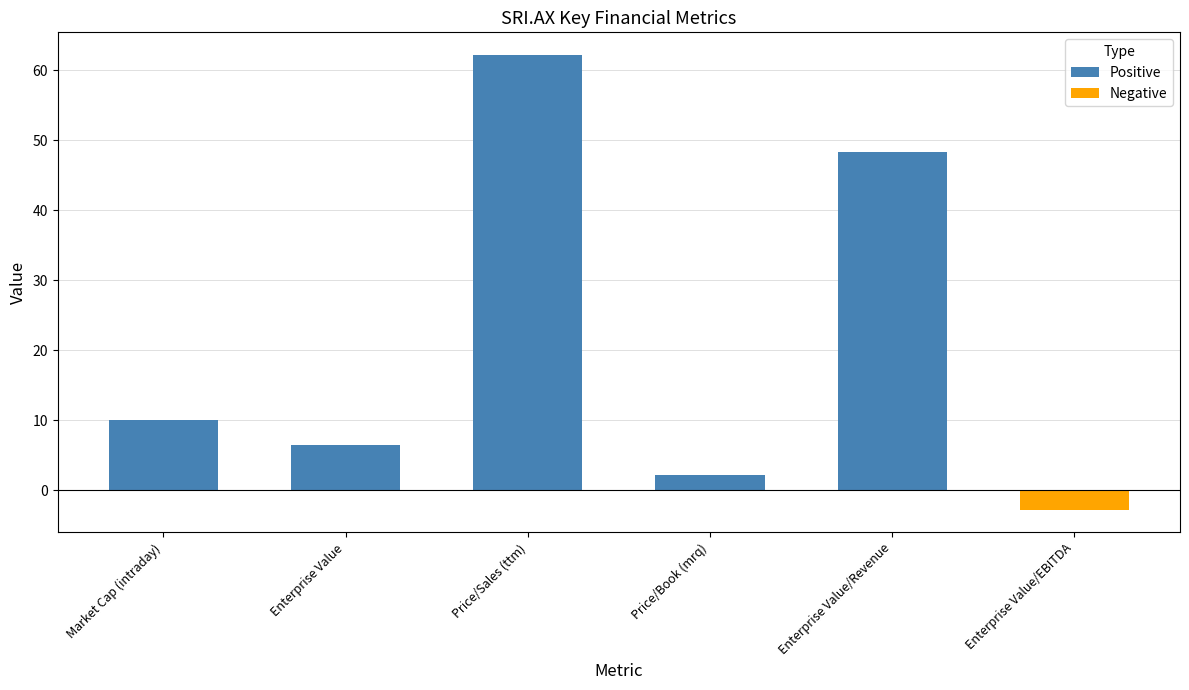

What is the maximum value shown in the chart?

62.1